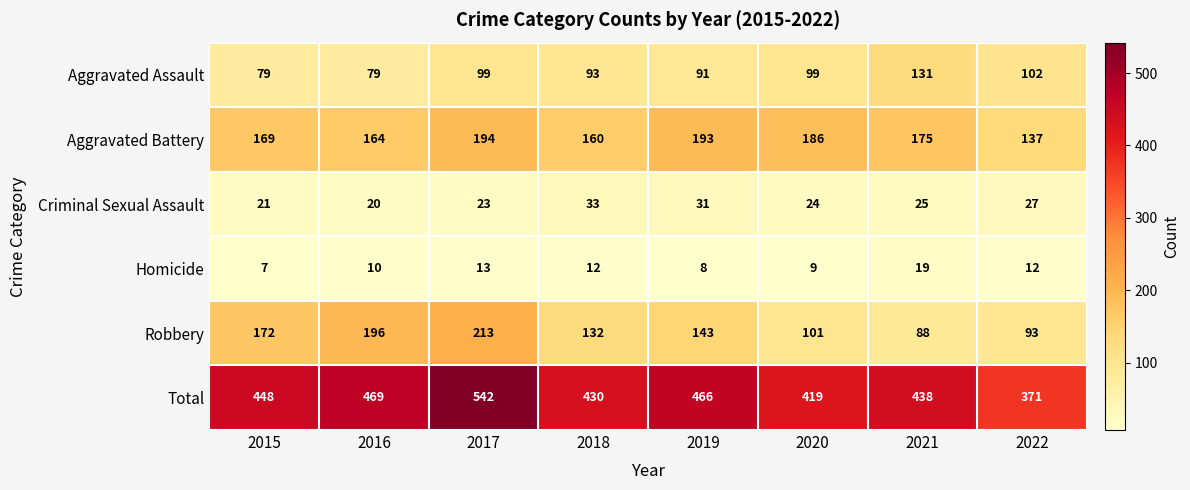

Where is Aggravated Battery nearest to the value 165?

2016